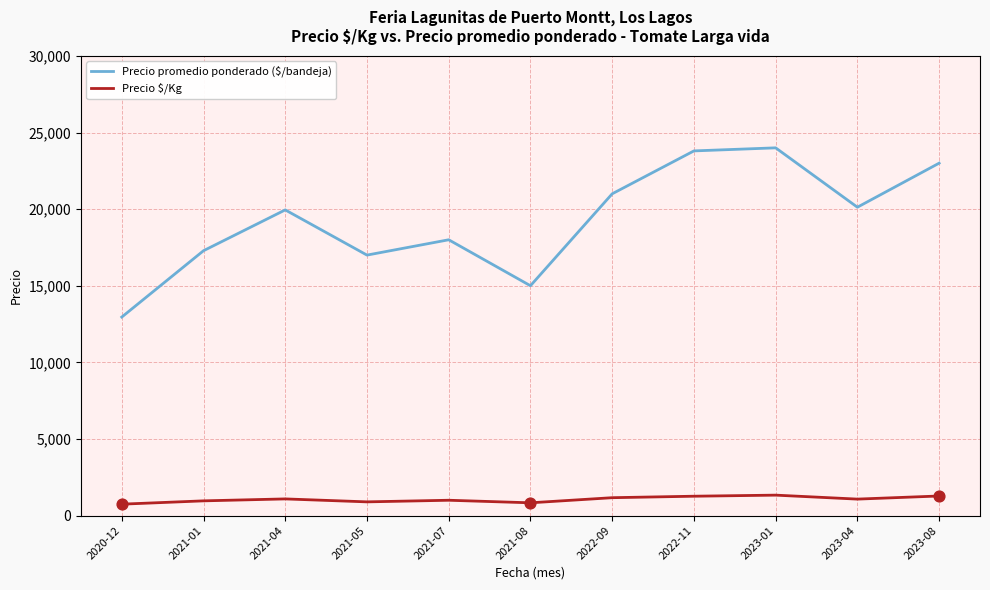

What are all the series names shown in the legend?

Precio promedio ponderado ($/bandeja), Precio $/Kg